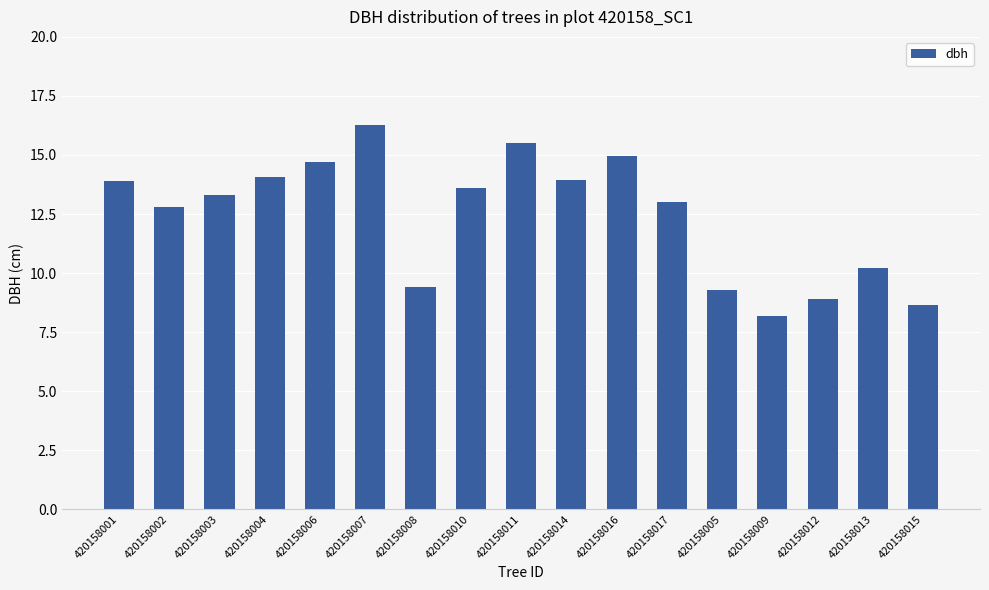

Read the value at 420158012.

8.9